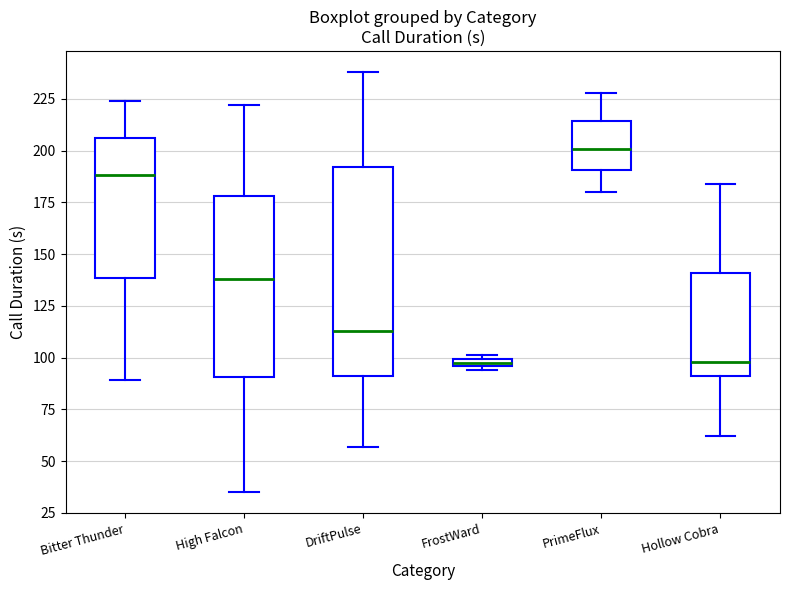

Where does the upper whisker of the box for Hollow Cobra end on the y-axis? The values are not printed on the chart, so give them approximately, as read against the axis.

185